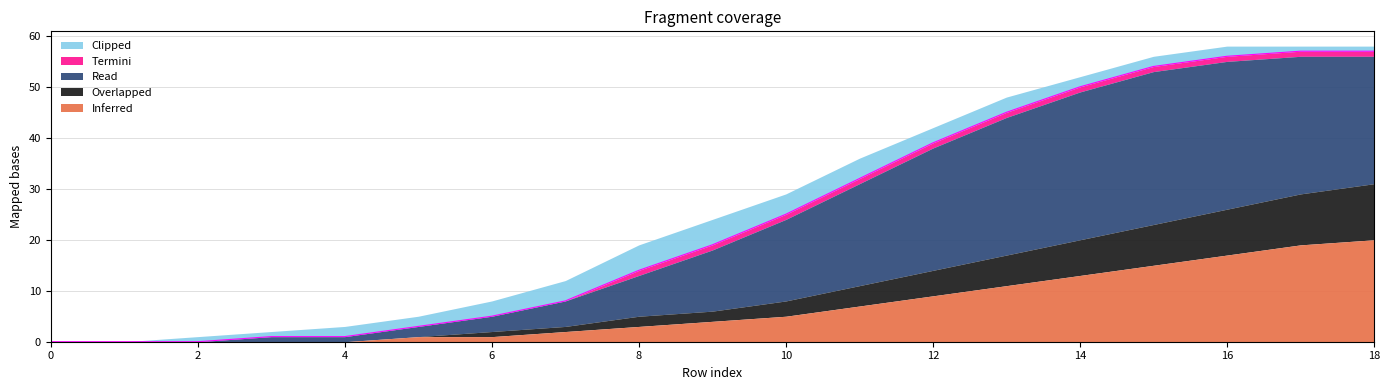

What are all the series names shown in the legend?

Clipped, Termini, Read, Overlapped, Inferred